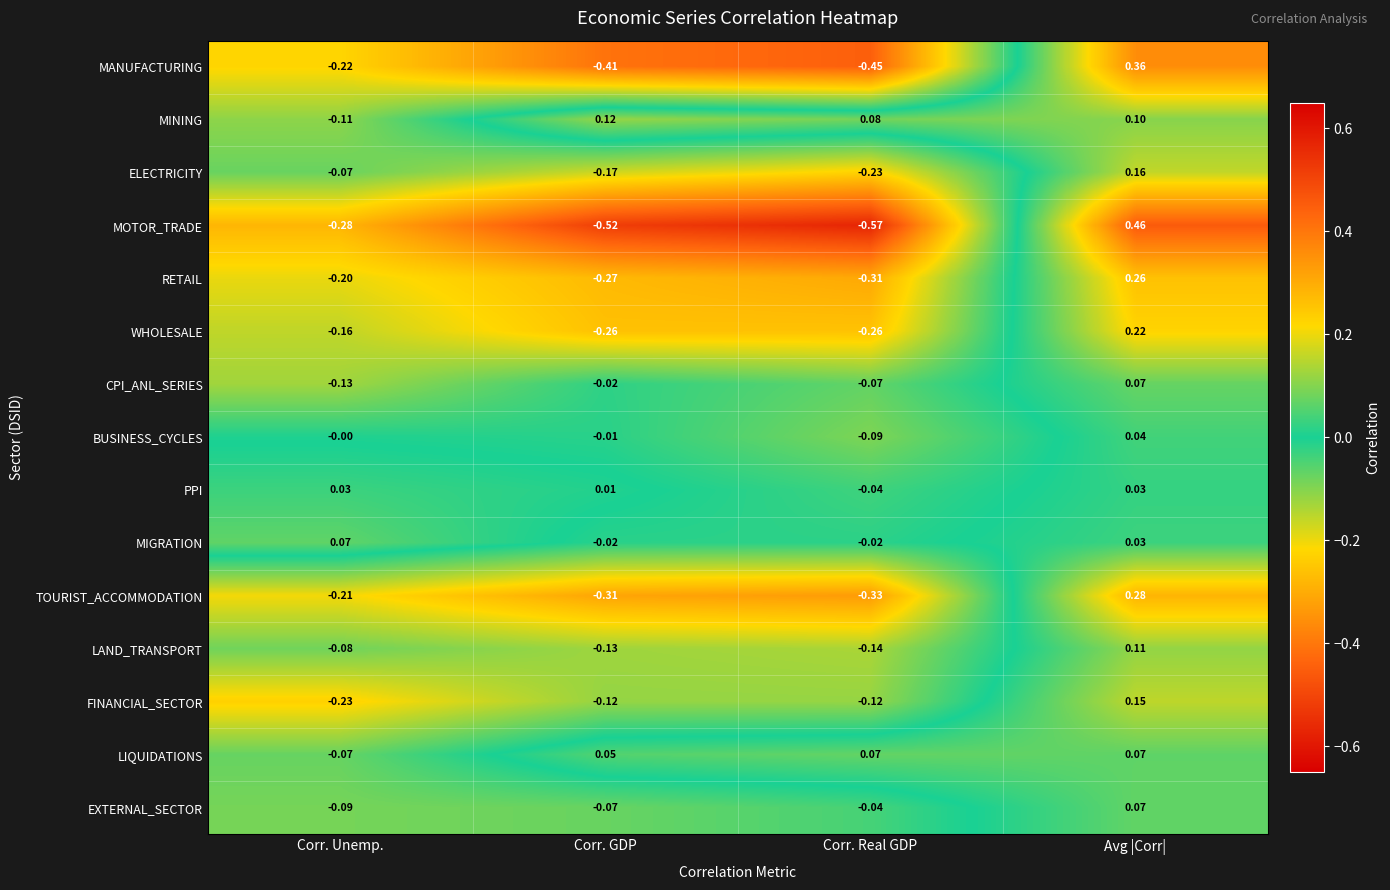

At which label does TOURIST_ACCOMMODATION first exceed 0?

Avg |Corr|